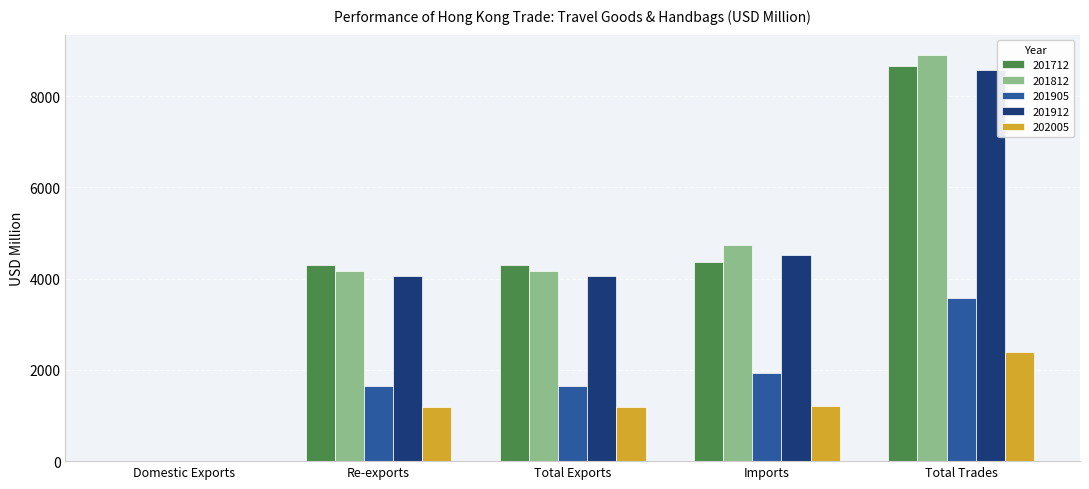

Is the value of 202005 at Re-exports greater than the value of 201905 at Total Exports?

No